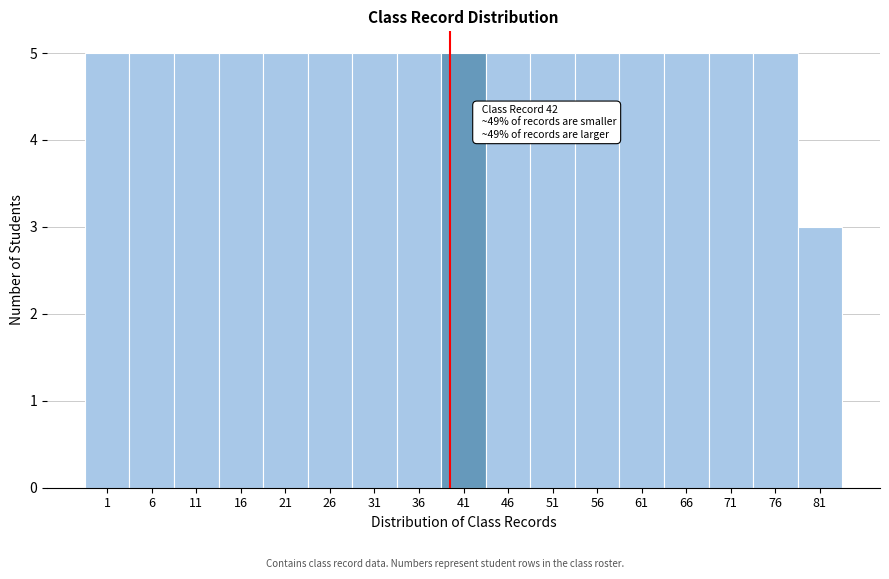

Reading left to right, transcribe all the data shown in this chart.

1=5	6=5	11=5	16=5	21=5	26=5	31=5	36=5	41=5	46=5	51=5	56=5	61=5	66=5	71=5	76=5	81=3